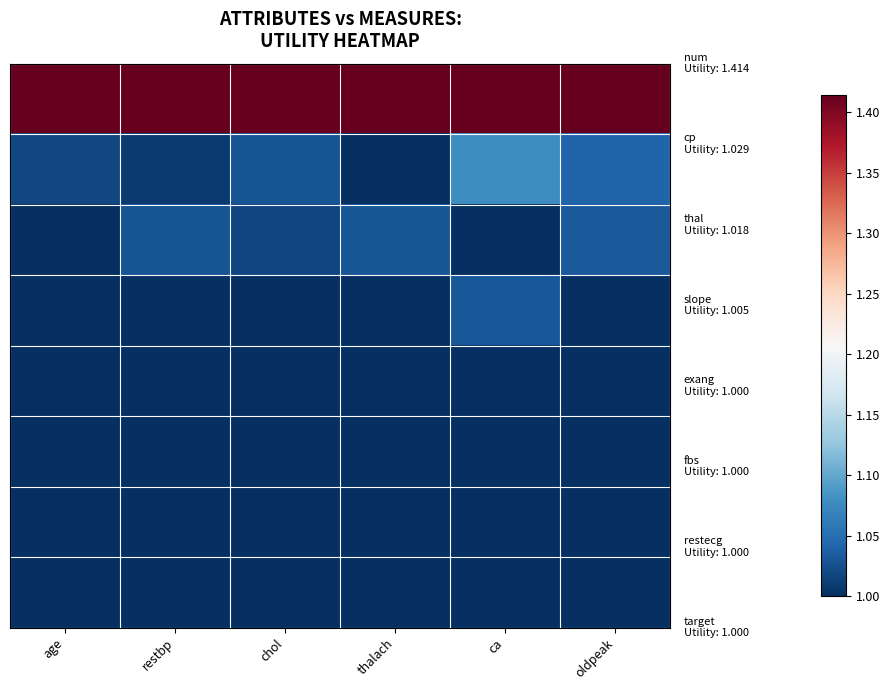

What is the total value across all series at restbp?

8.5